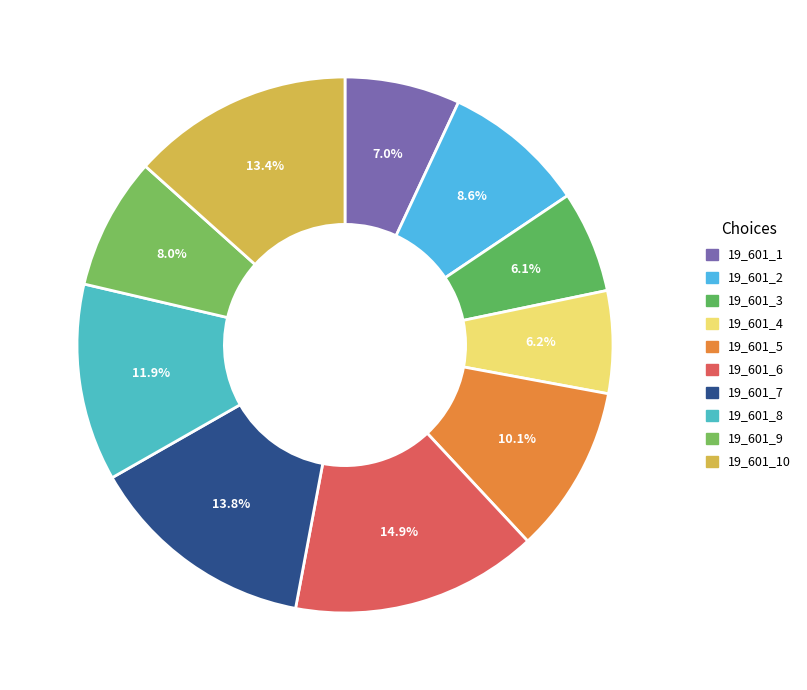

Which slice is the largest?

19_601_6